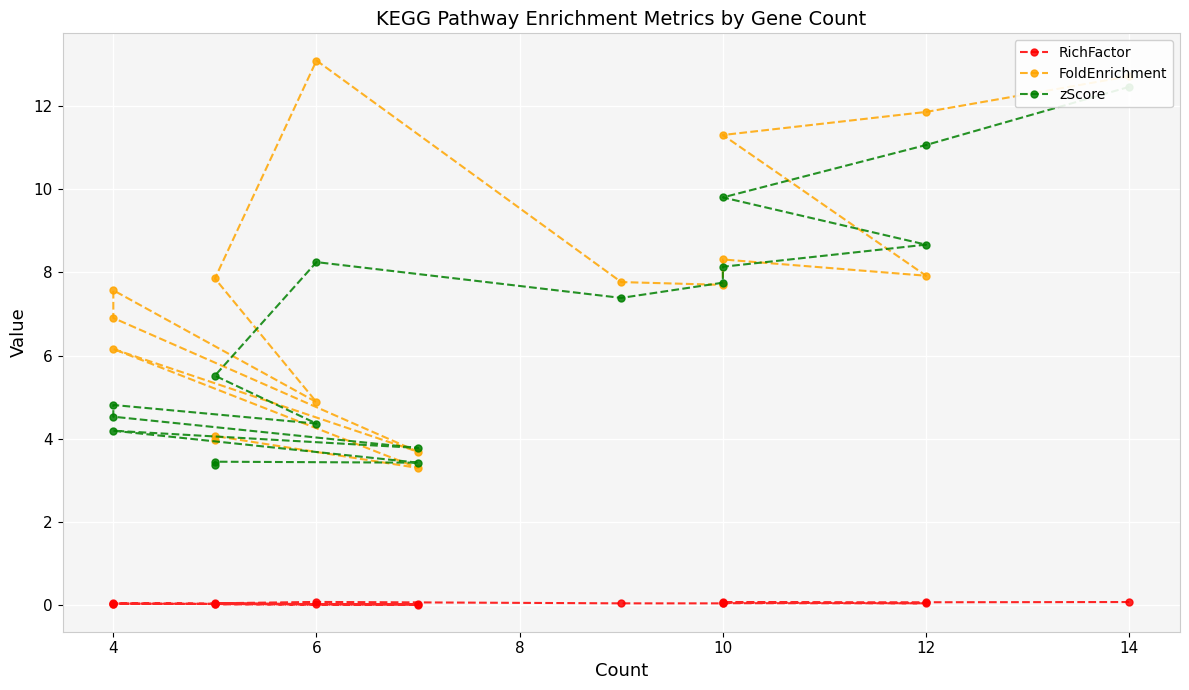

Which series has the largest total across all categories?

FoldEnrichment